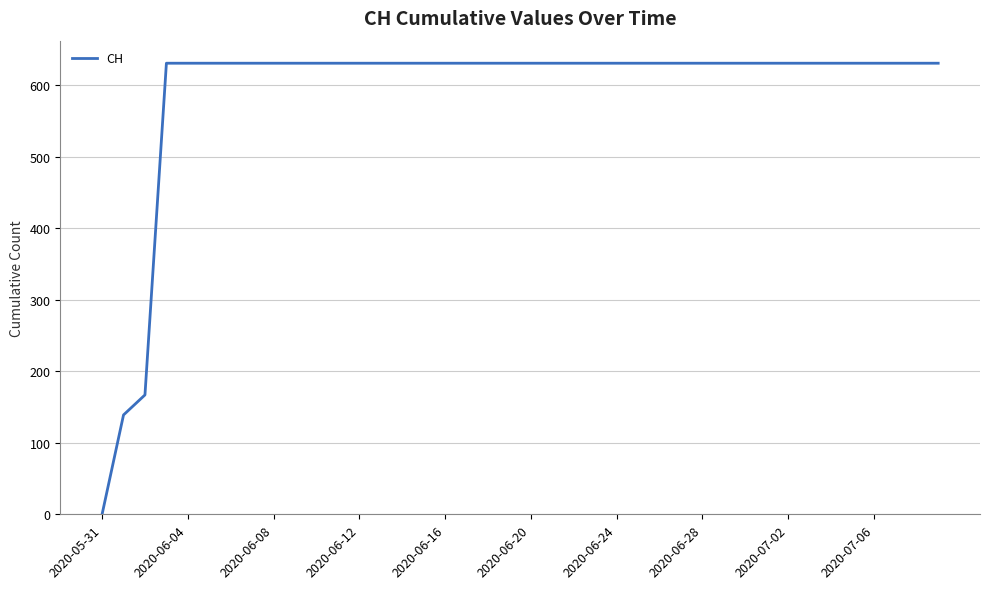

What is the greatest value displayed?

631